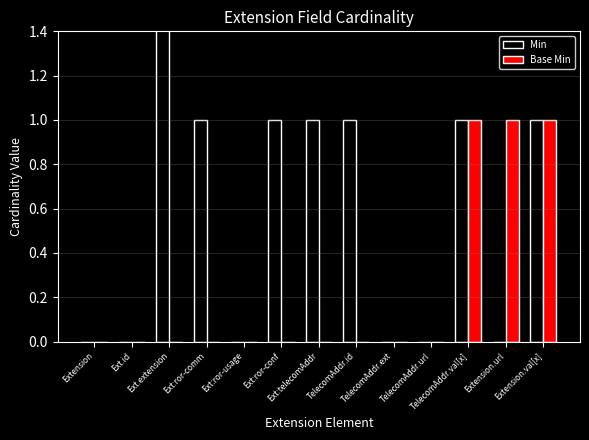

What is the maximum value shown in the chart?

3